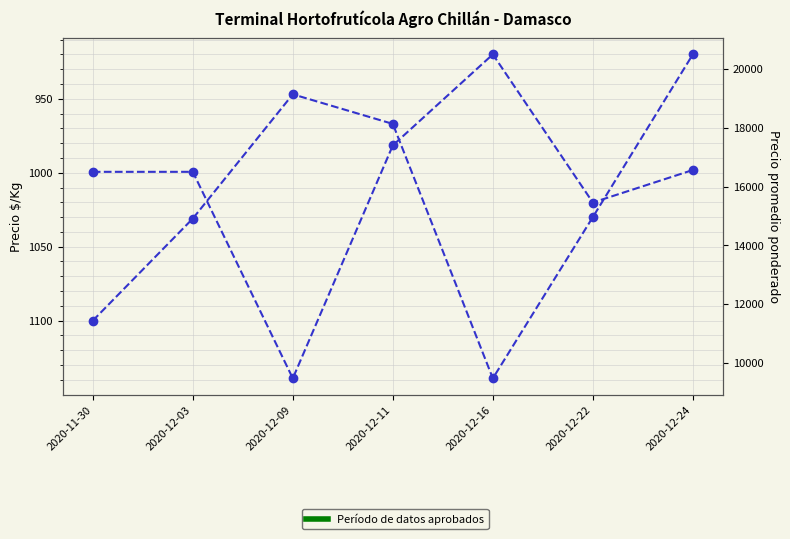

What is the label of the 5th point from the right?

2020-12-09